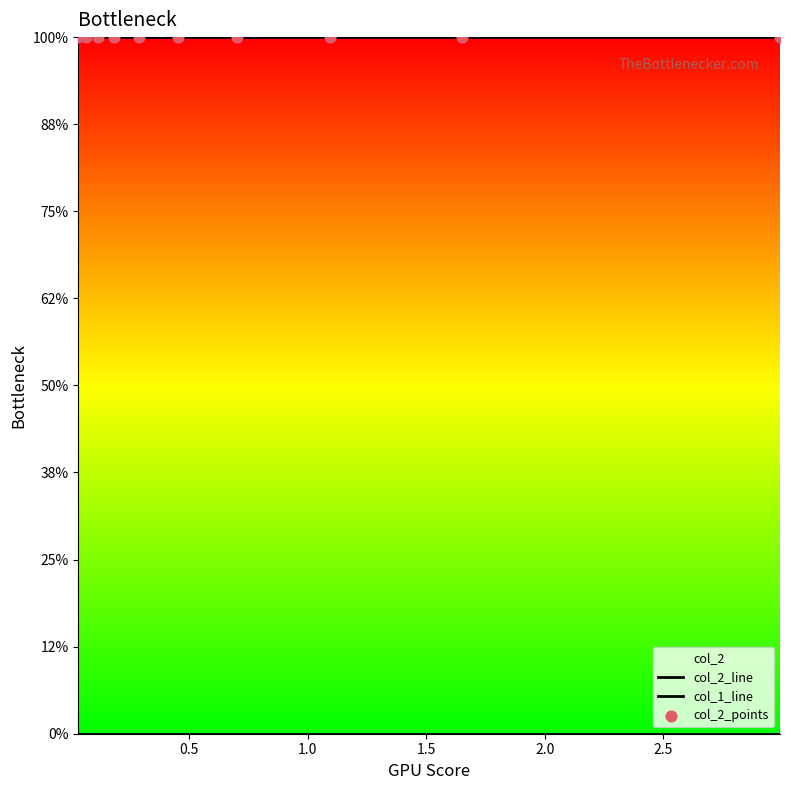

Which series has the widest spread of Y values?

col_2_line